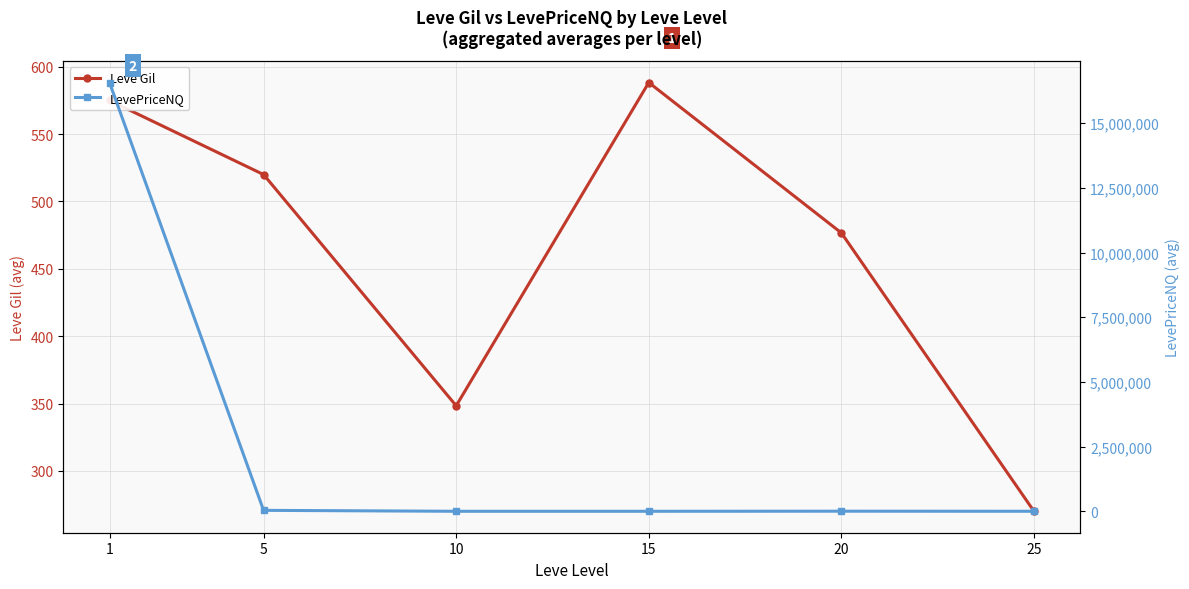

How many interior local peaks does the LevePriceNQ series have?

1